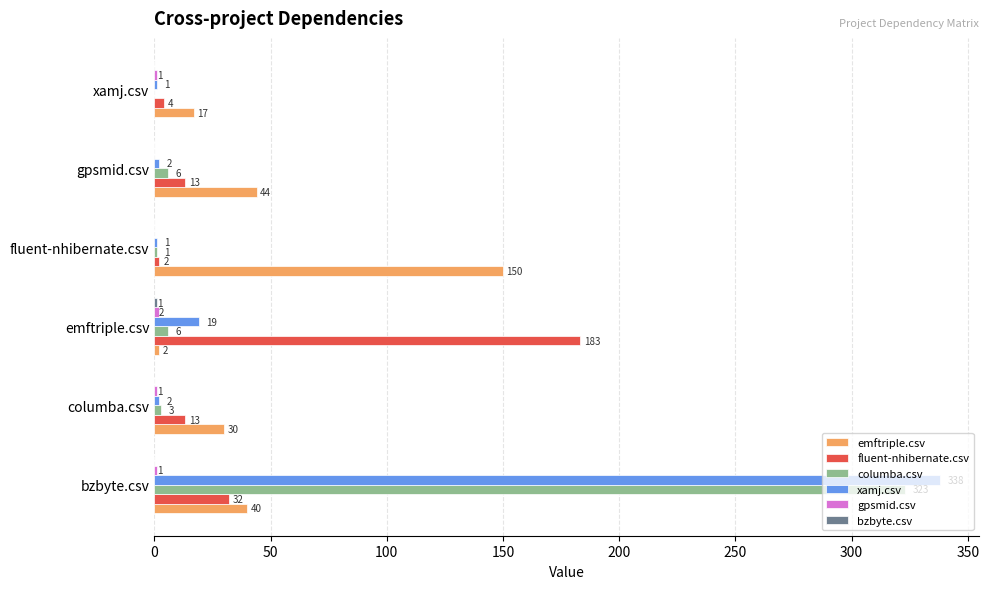

The value of columba.csv at fluent-nhibernate.csv is 1. True or false?

True